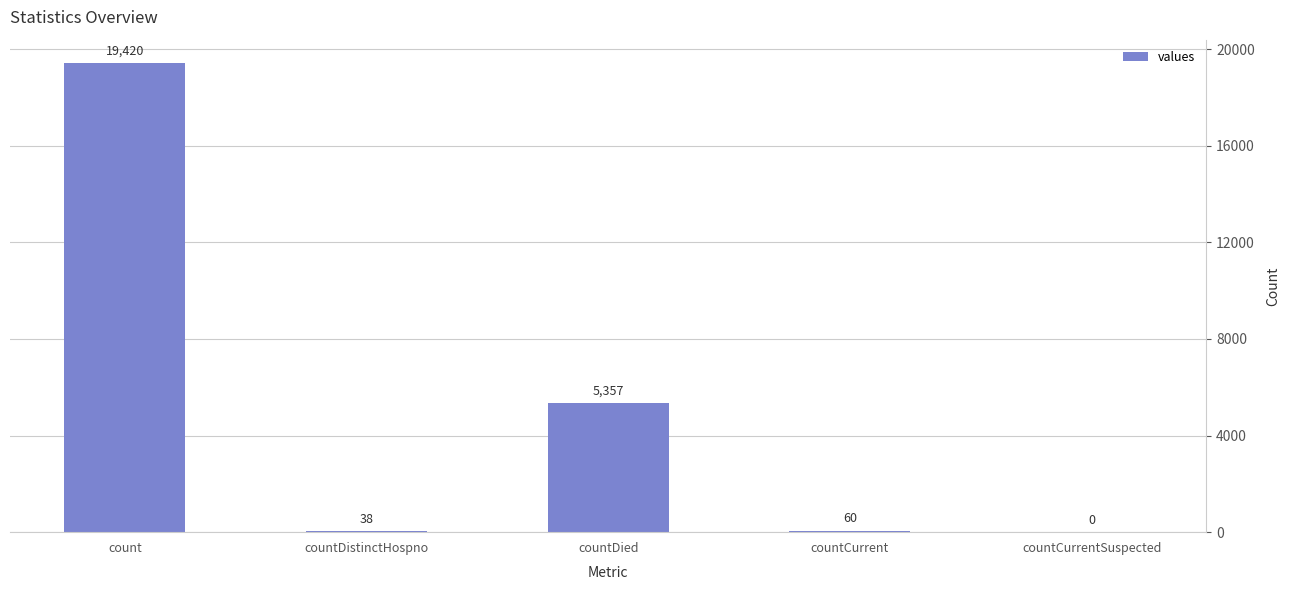

Where is the data nearest to the value 9710?

countDied